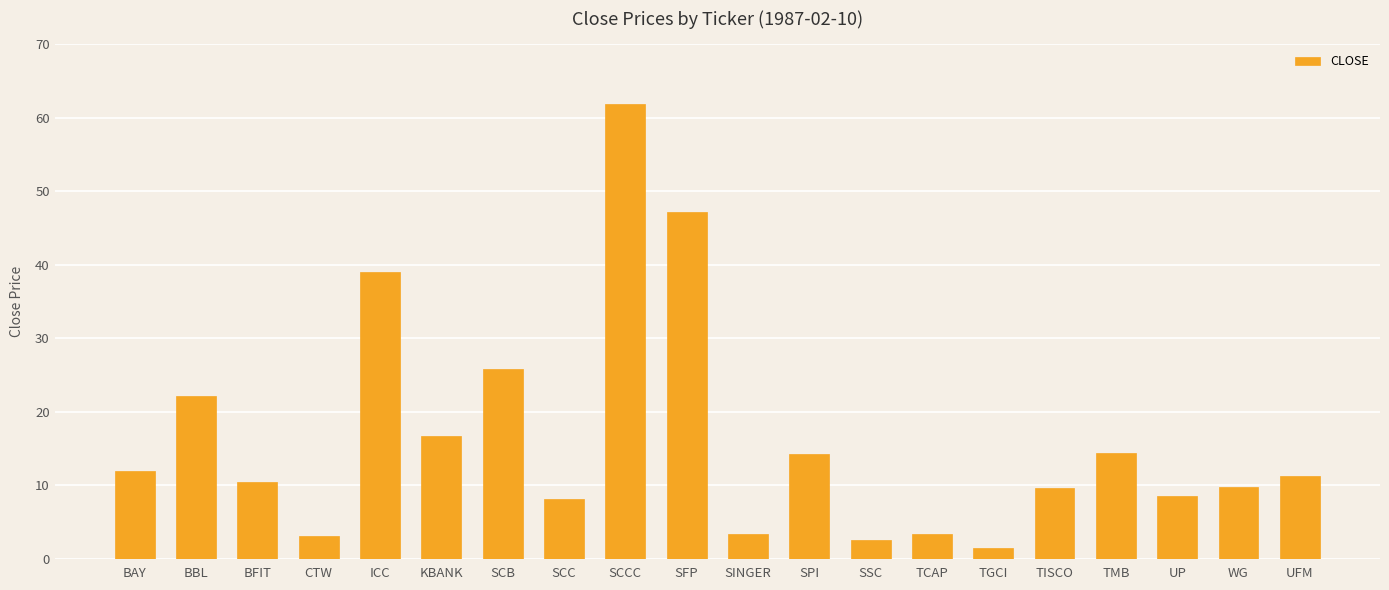

How many data points does each series have?

20